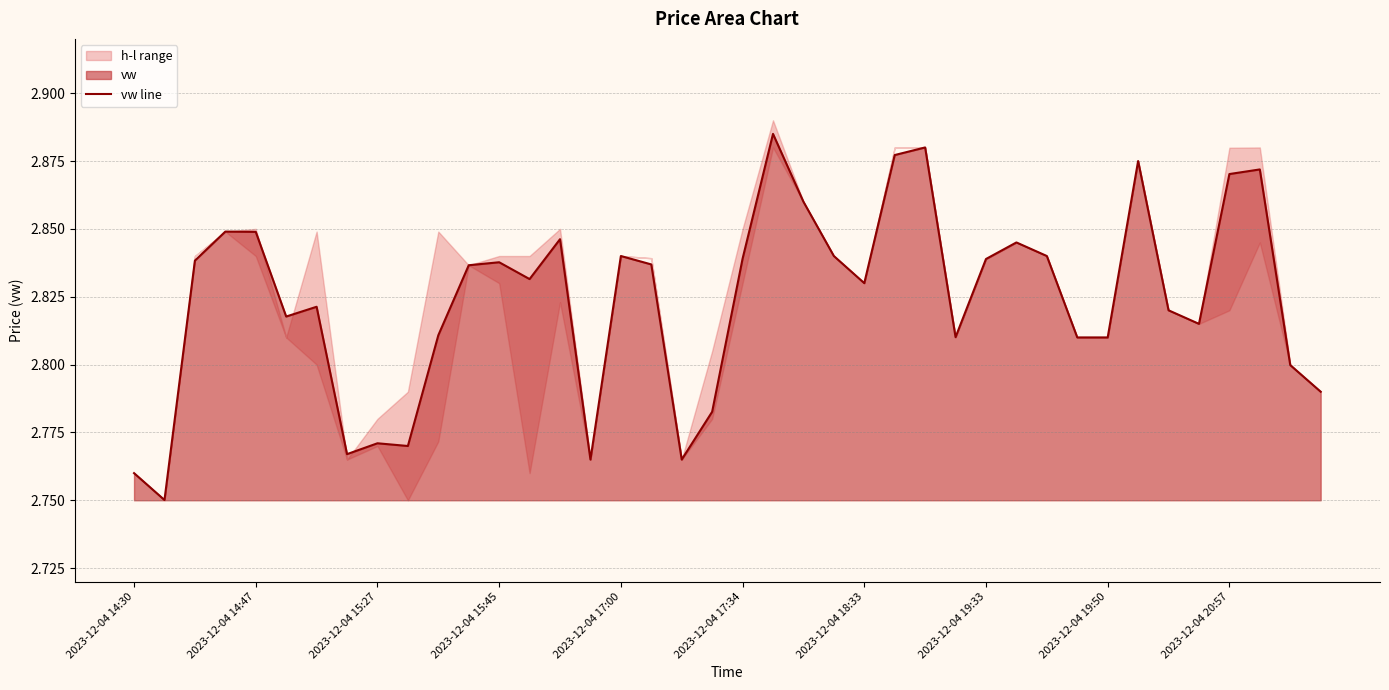

What position from the right is 30?

10